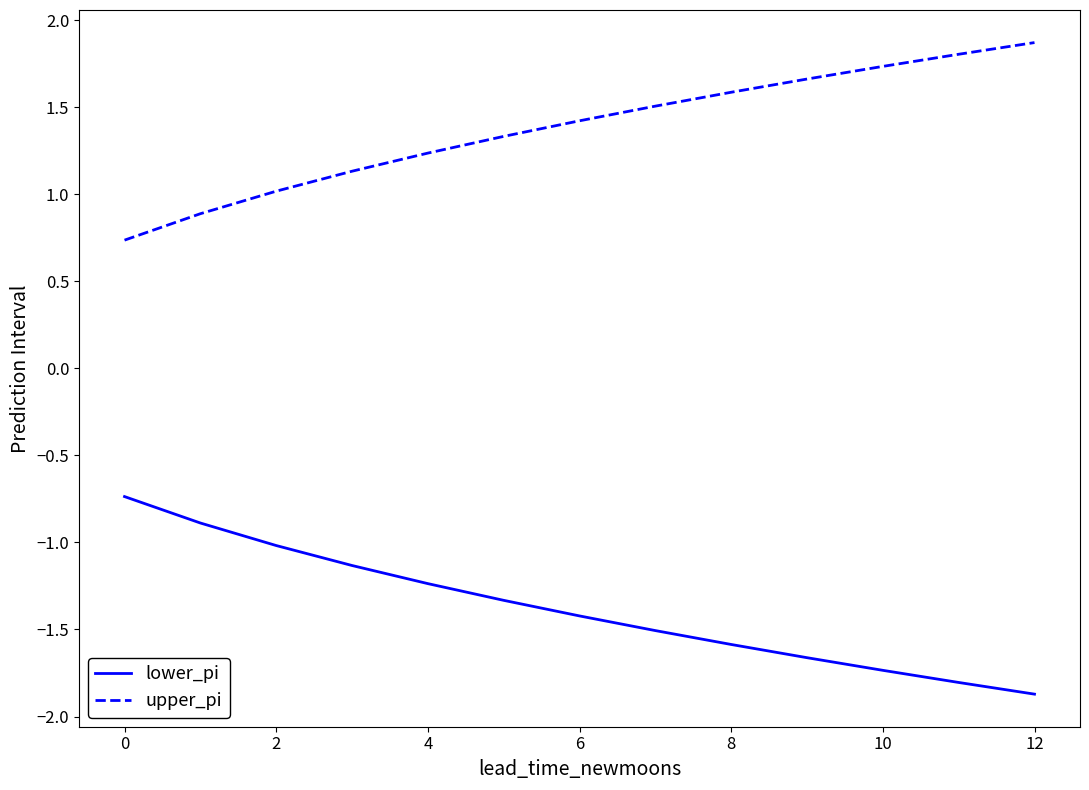

How many values in the lower_pi series exceed -1?

2